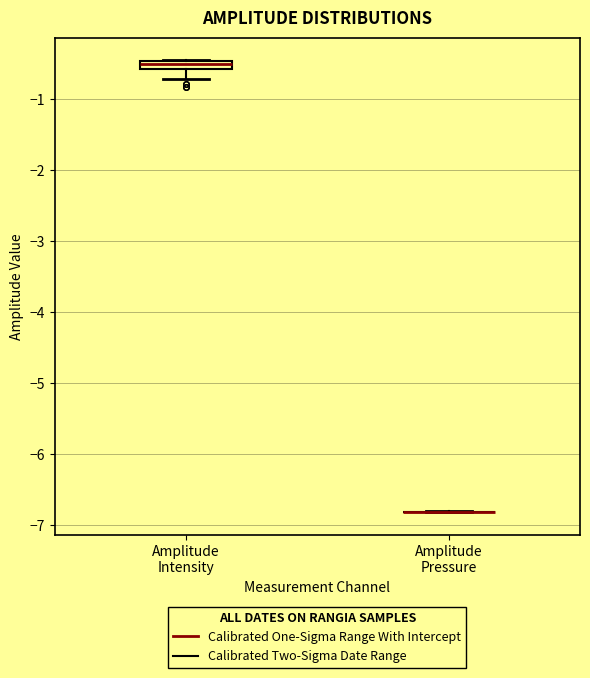

Where does the lower whisker of the box for Amplitude Intensity end on the y-axis? The values are not printed on the chart, so give them approximately, as read against the axis.

-0.7